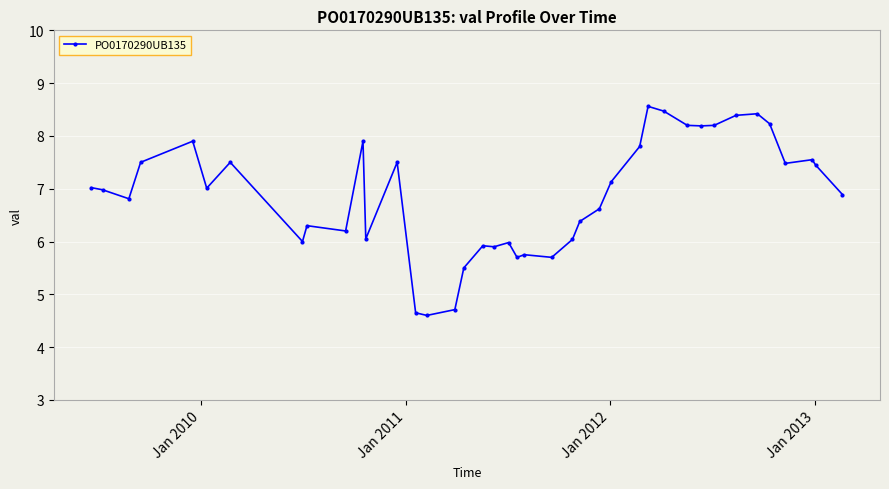

What is the difference between the maximum and minimum values?

4.0